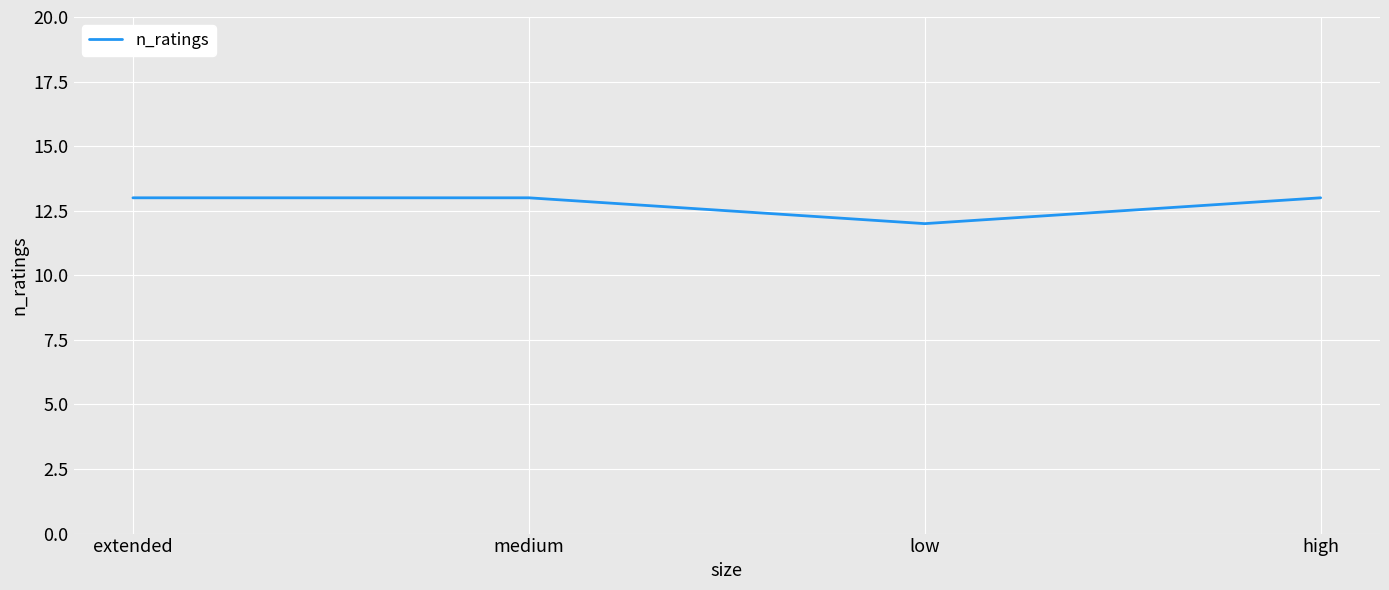

Is this an area chart (filled region under the line)?

No